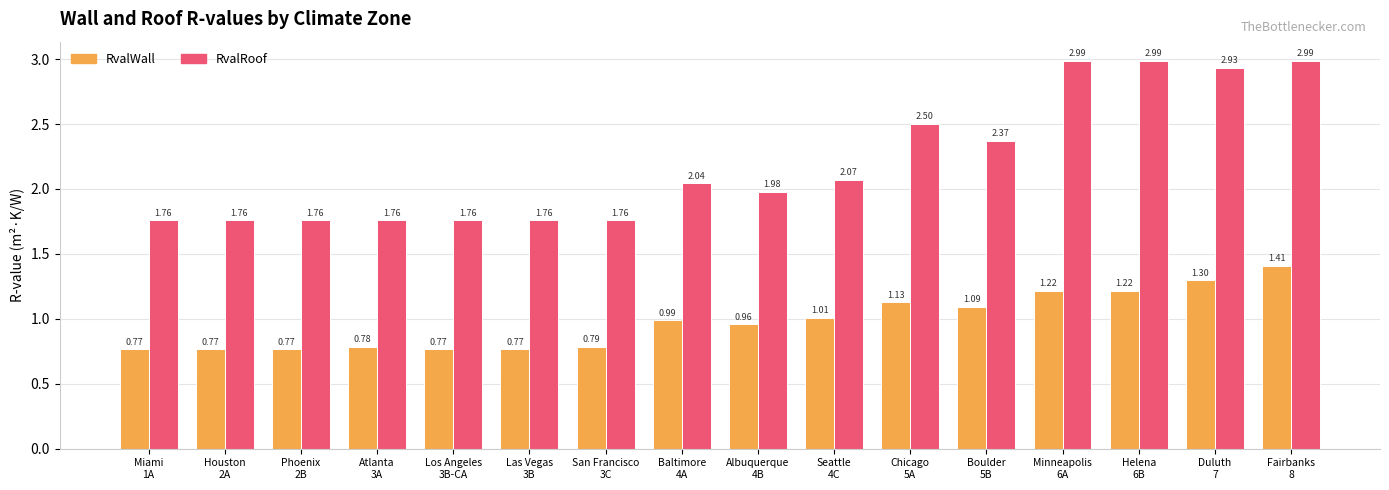

List the series in order of their peak value, lowest first.

RvalWall, RvalRoof